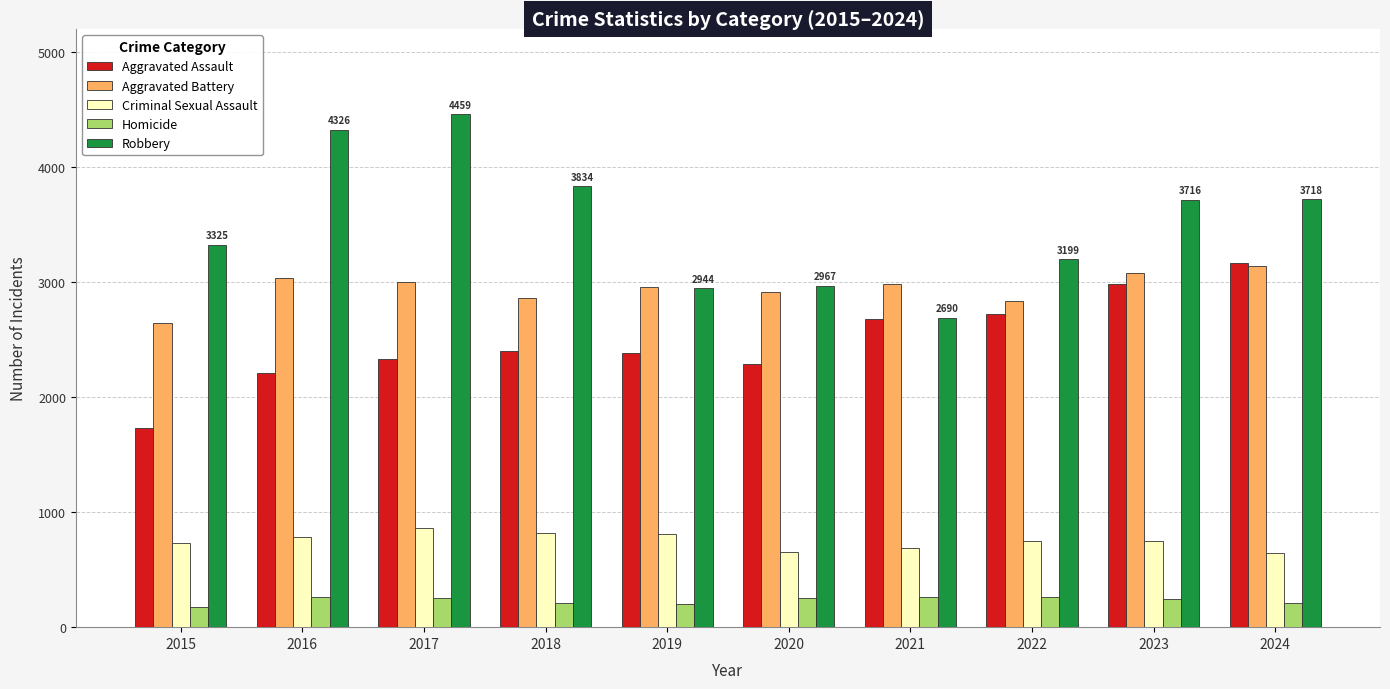

What is the total value across all series at 2018?

10118